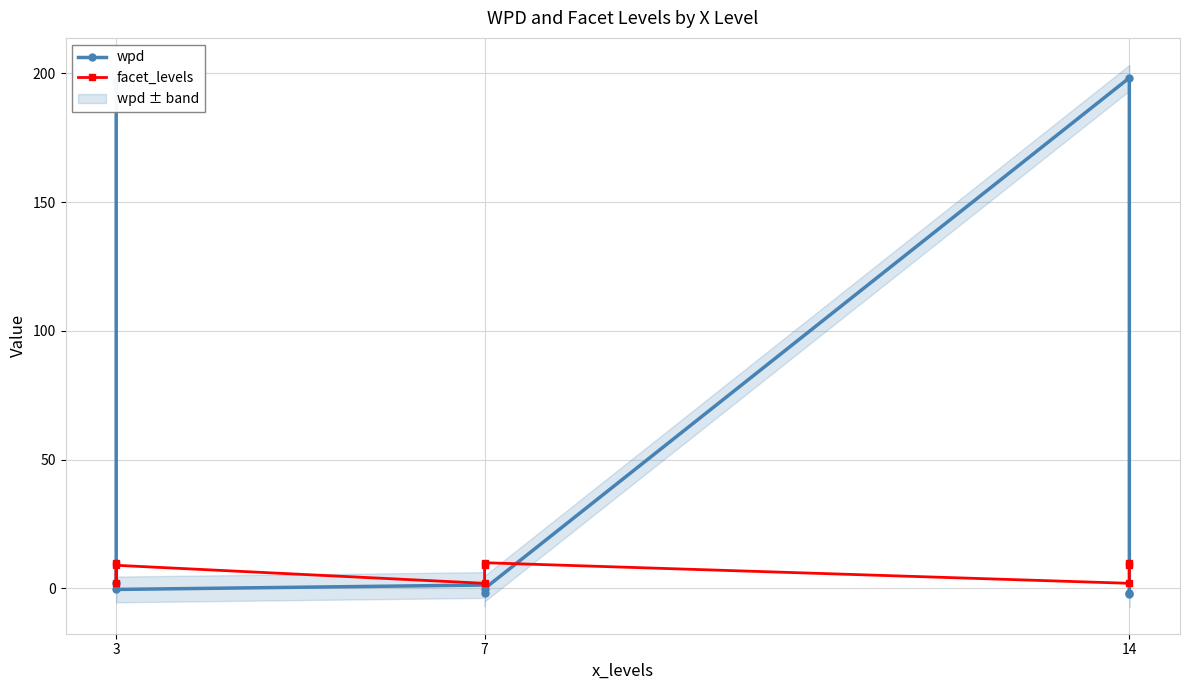

What is the smallest value displayed?

-2.1